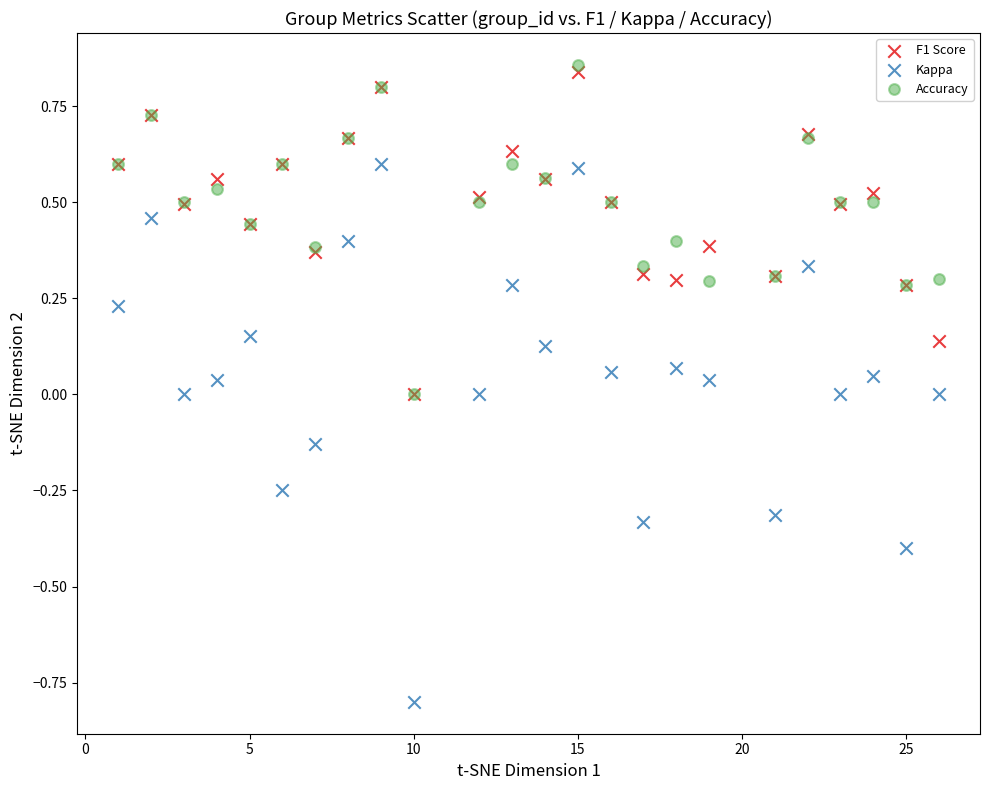

What are all the series names shown in the legend?

F1 Score, Kappa, Accuracy